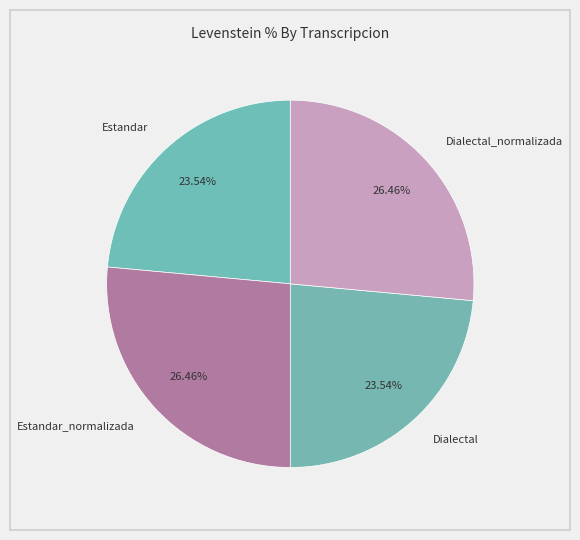

Is there any slice that represents more than half of the pie?

No